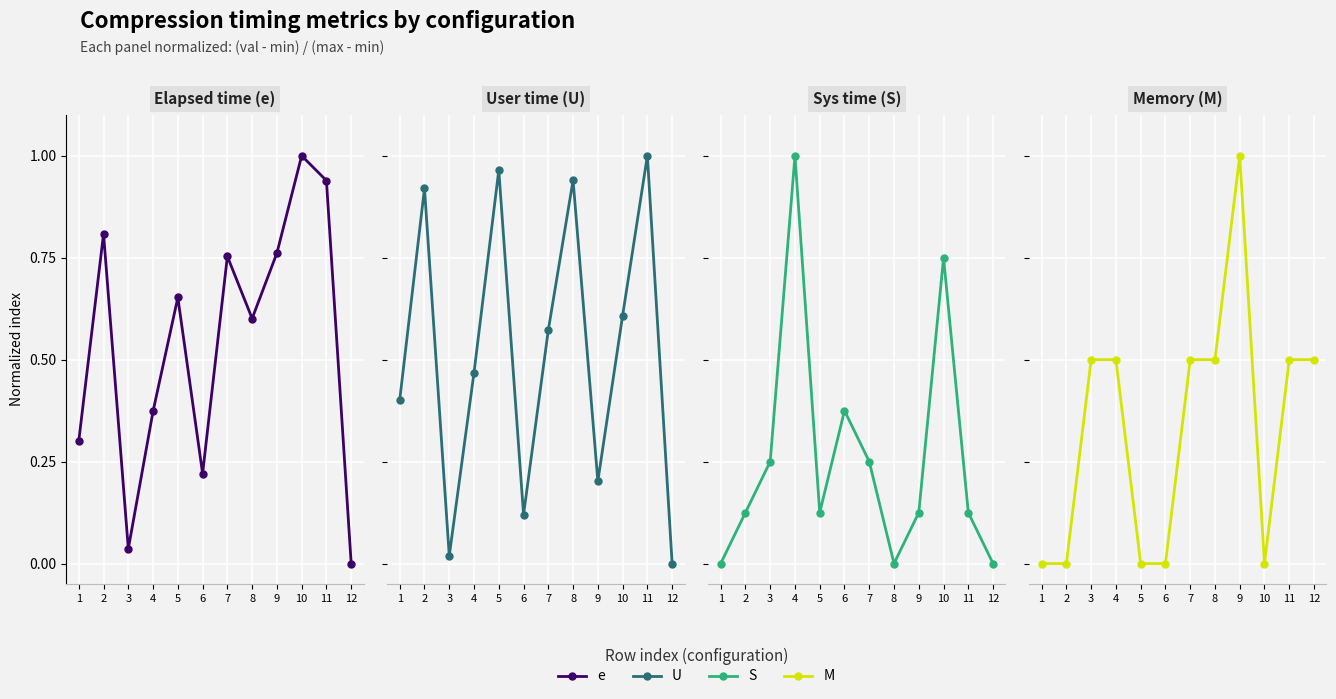

True or false: e has a value of 0.1 at 6.

False